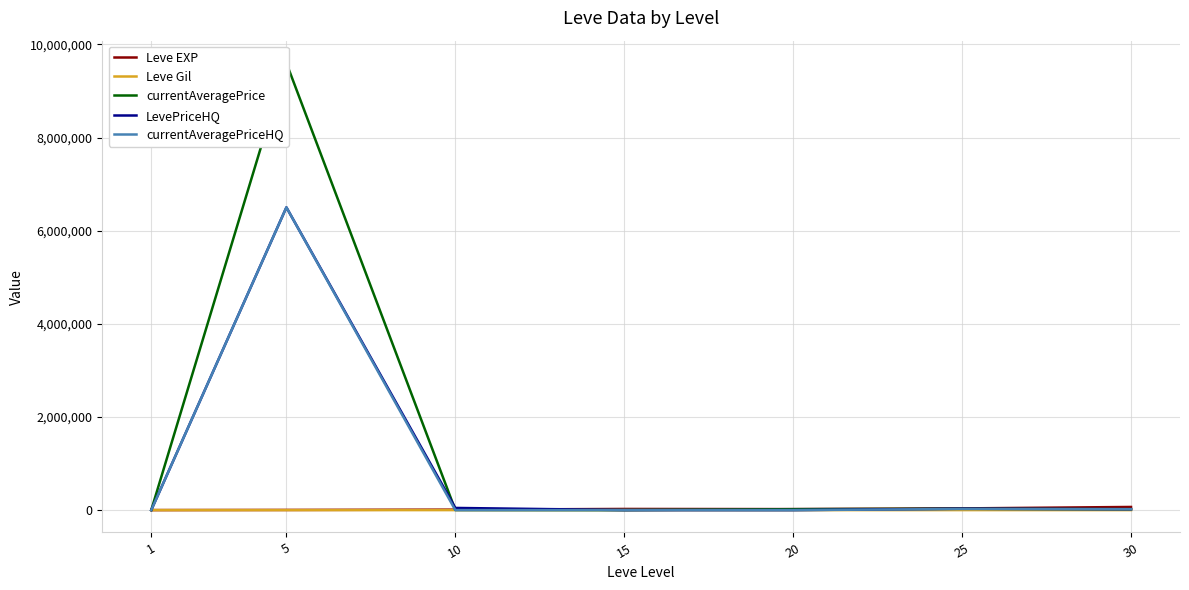

Between 1 and 15, which series saw the biggest shift?

Leve EXP